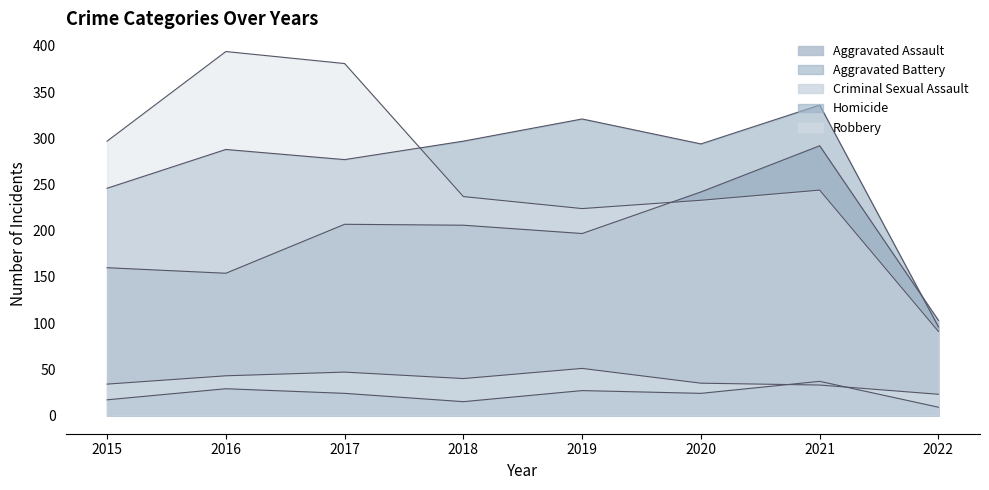

At which label does Homicide reach its peak?

2021